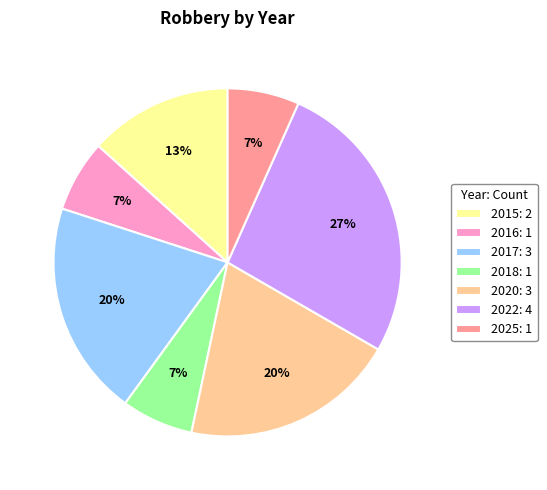

To the nearest percent, what is the difference between the largest and smallest slice percentages?

20%